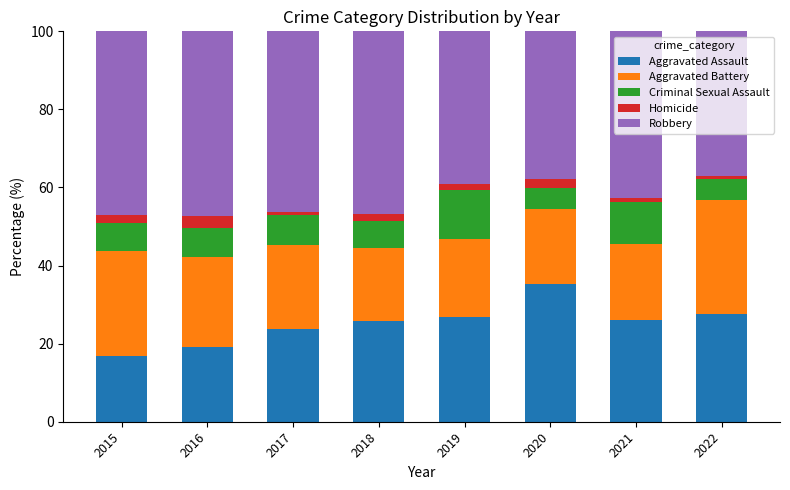

Which category has the lowest value in the Aggravated Assault series?

2015